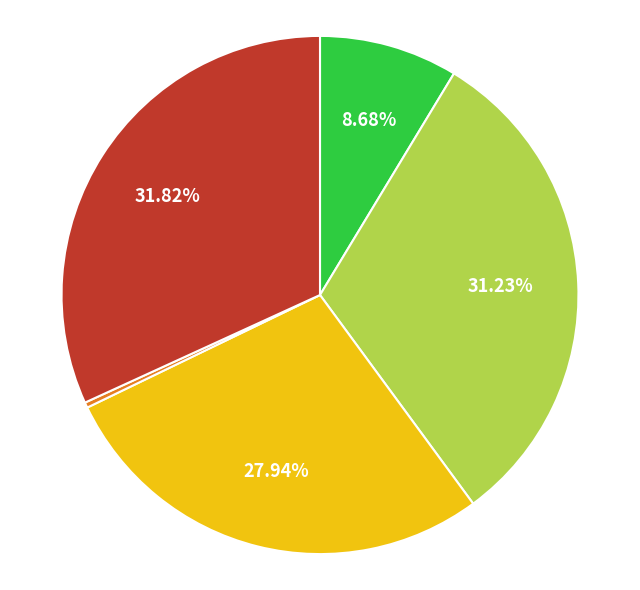

Is there a majority slice in this chart?

No